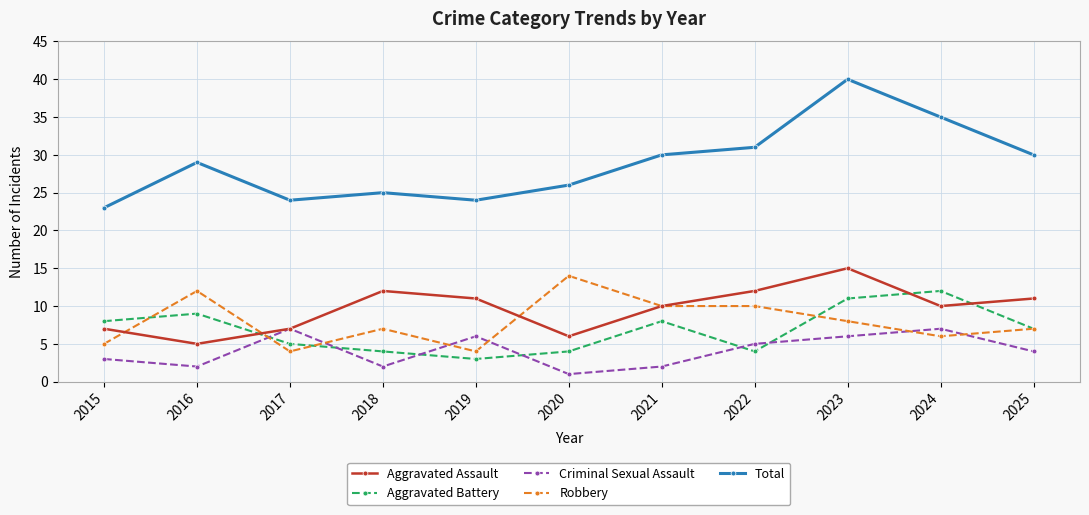

What is the difference between the Total values at 2016 and 2025?

1